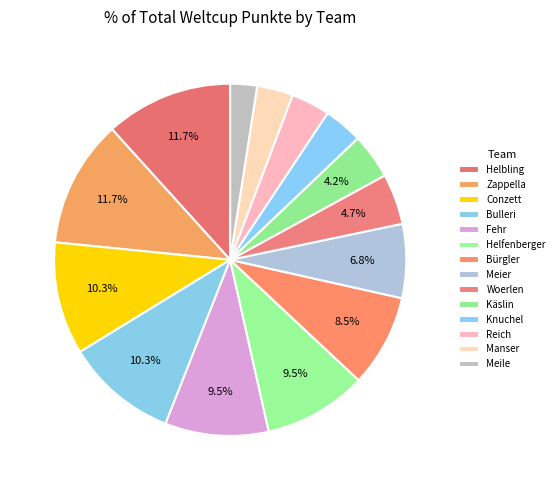

To the nearest percent, what is the average slice percentage?

7%